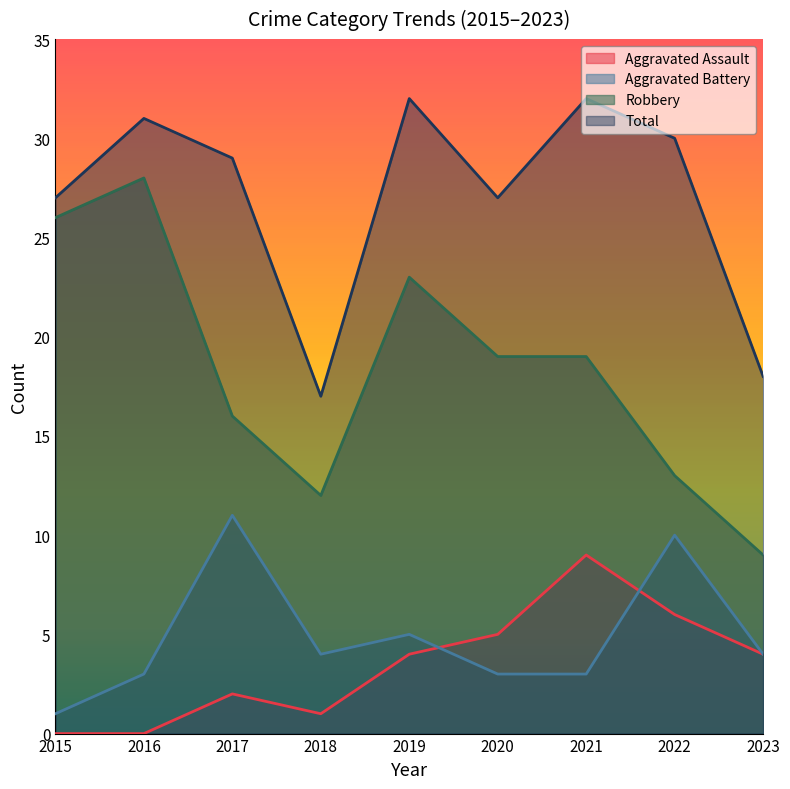

At which label is Total closest to 24?

2015